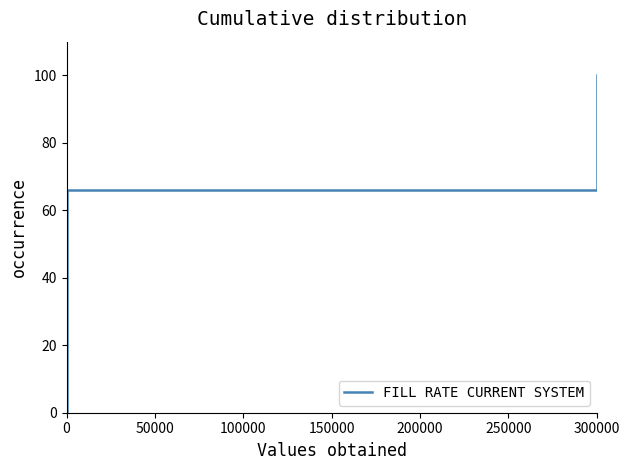

Reading left to right, what are all the values shown in this chart?

0	0	33	33	66	66	100